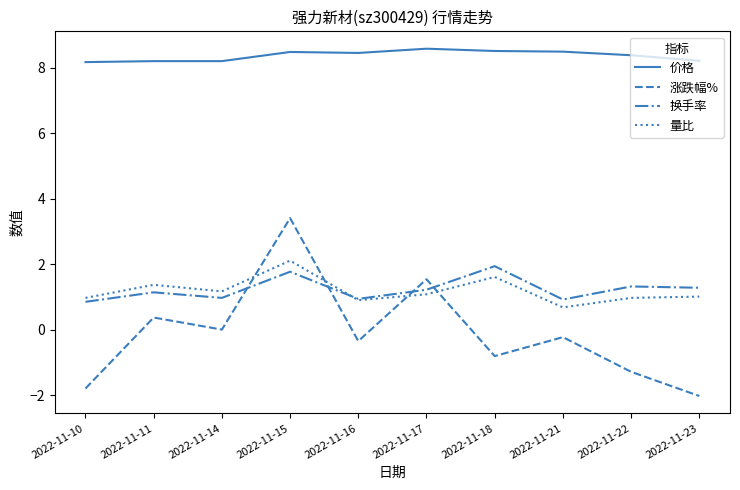

Which series has the largest range (max minus min)?

涨跌幅%